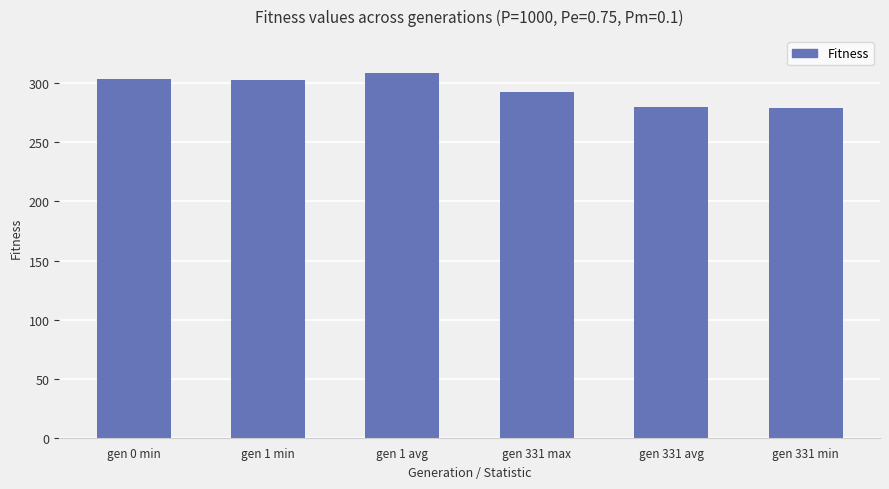

True or false: the data shows 386.2 at gen 331 max.

False